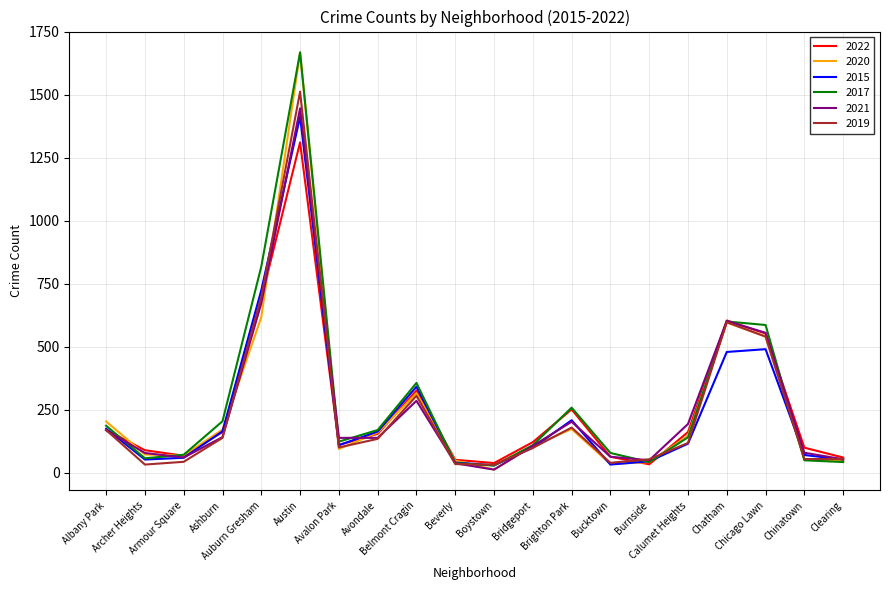

What is the greatest value displayed?

1668